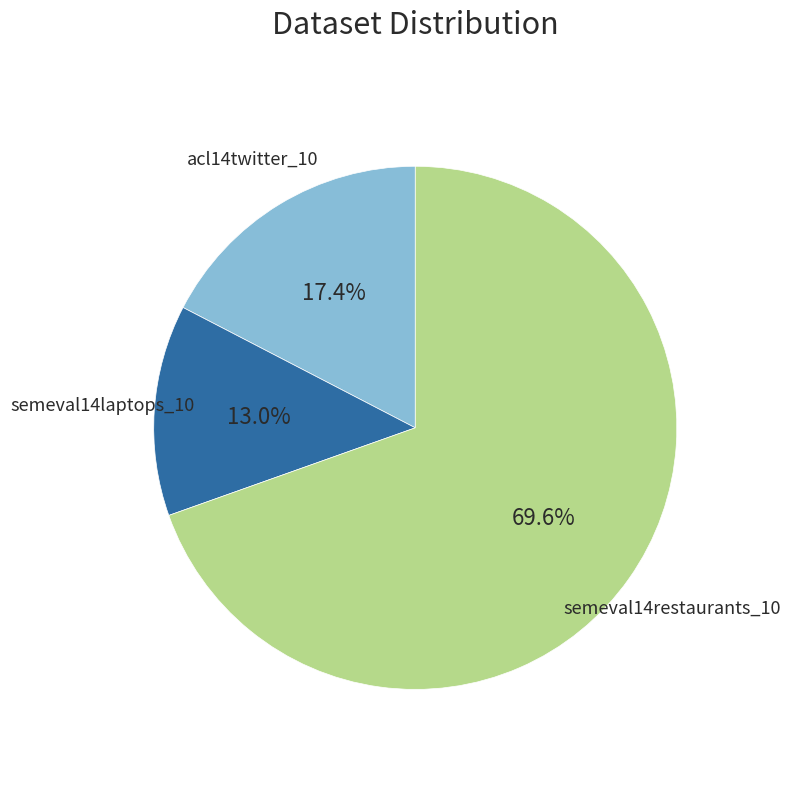

Is there a majority slice in this chart?

Yes